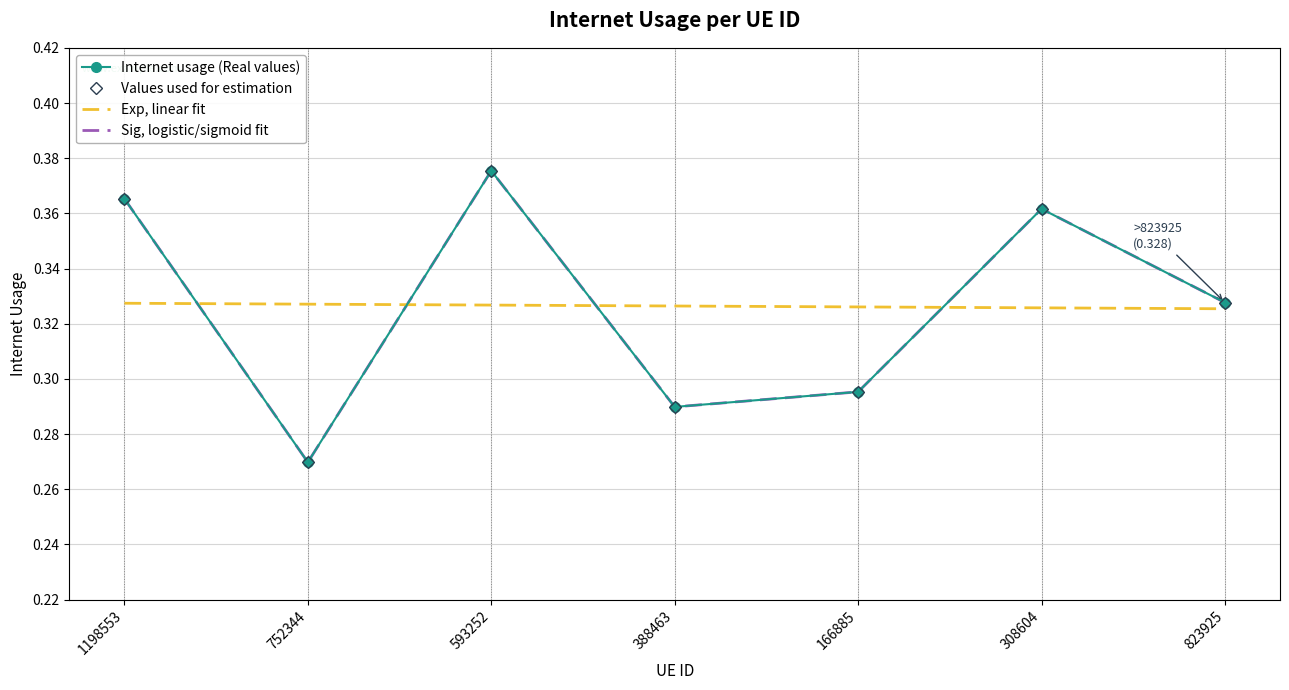

True or false: Sig, logistic/sigmoid fit has more than 0 interior local peaks.

True